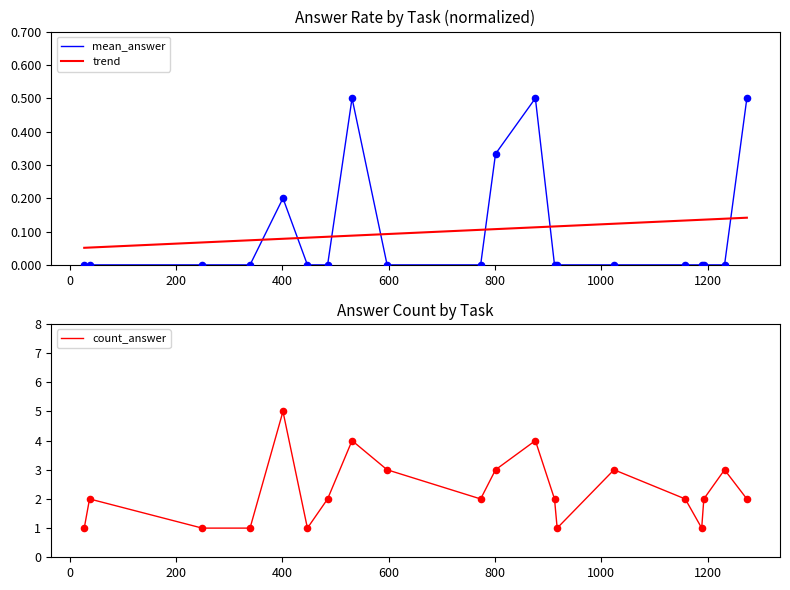

Which series has the largest total across all categories?

count_answer